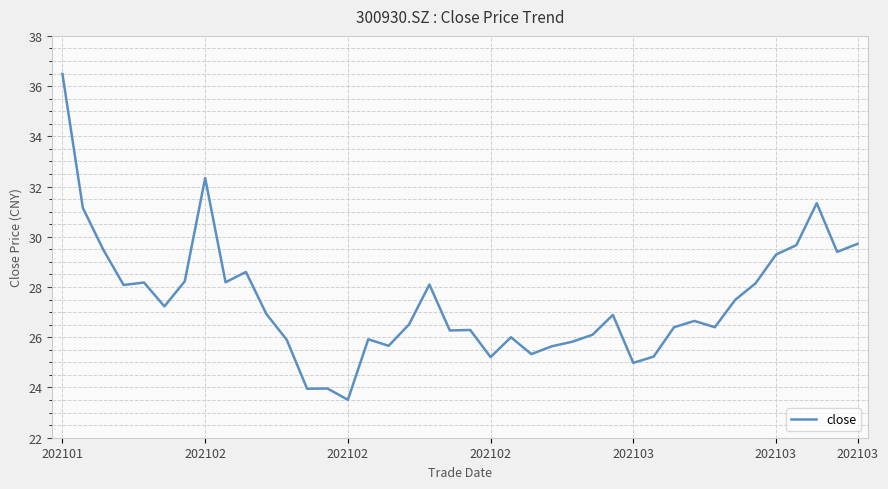

What is the difference between the maximum and minimum values?

13.0